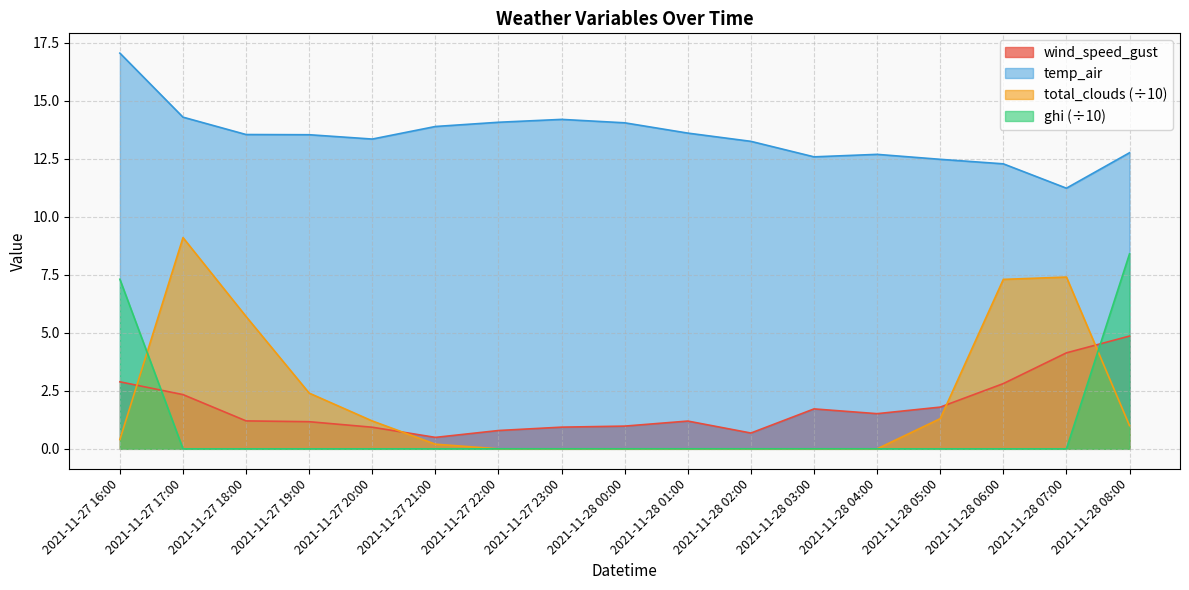

What is the value of the total_clouds point at the 4th from the left?

2.4